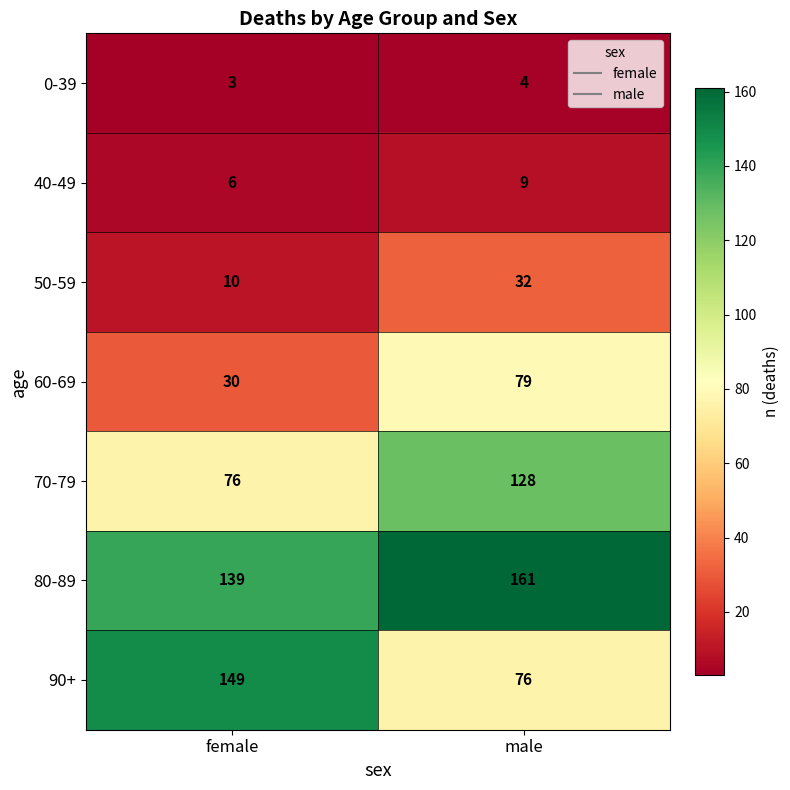

At which category is the sum across all series the highest?

male